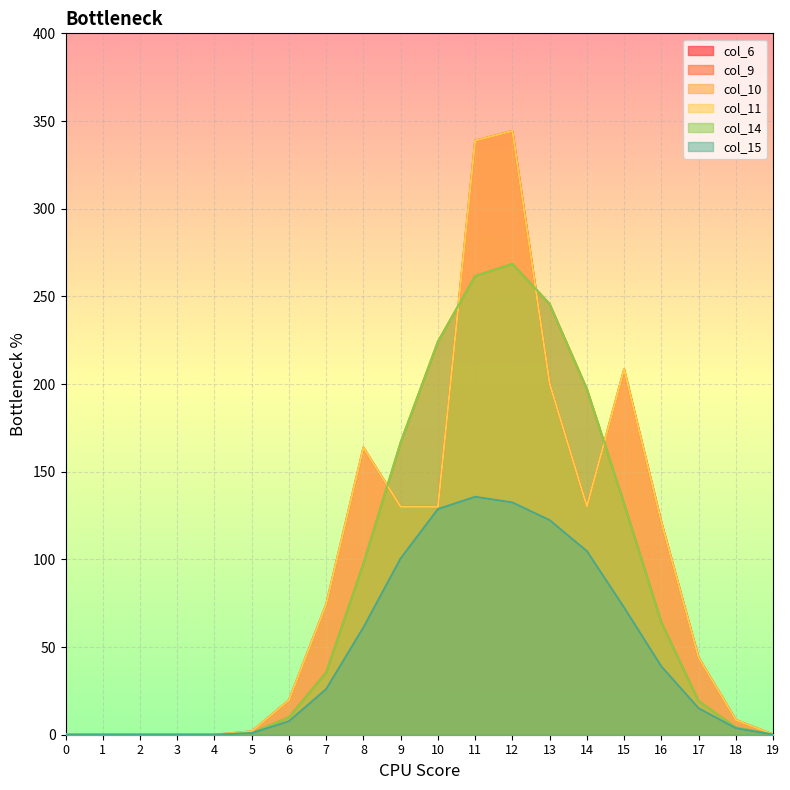

True or false: col_6 and col_10 cross at least once.

False